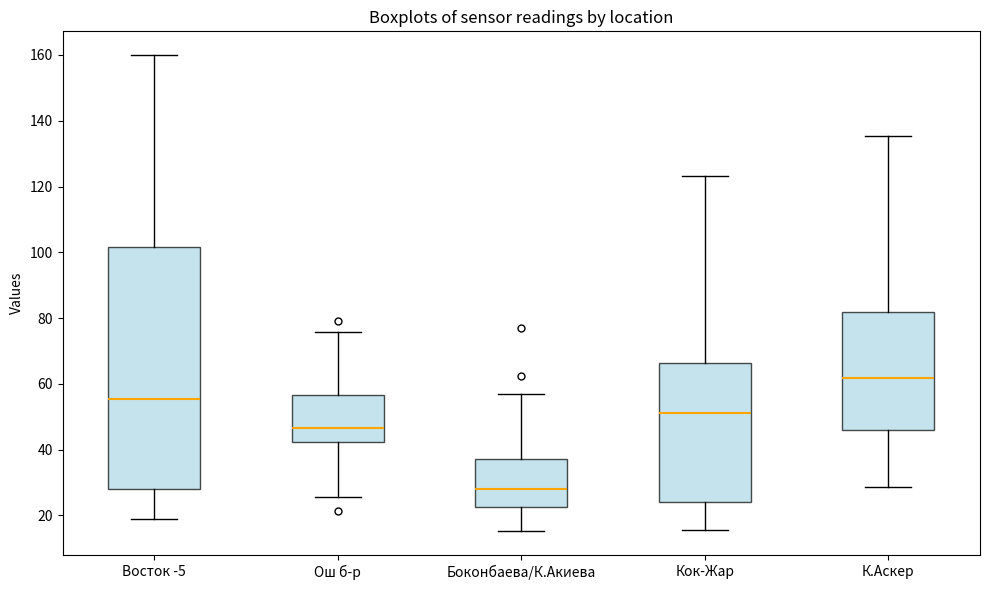

Reading left to right, read every box against the y-axis: the position of its median line, the range the box covers, and the ends of its whiskers. The values are not printed on the chart, so give them approximately, as read against the axis.

Восток -5: median 56, box 28 to 102, whiskers 18 to 160
Ош б-р: median 46, box 42 to 56, whiskers 26 to 76
Боконбаева/К.Акиева: median 28, box 22 to 38, whiskers 16 to 56
Кок-Жар: median 52, box 24 to 66, whiskers 16 to 124
К.Аскер: median 62, box 46 to 82, whiskers 28 to 136